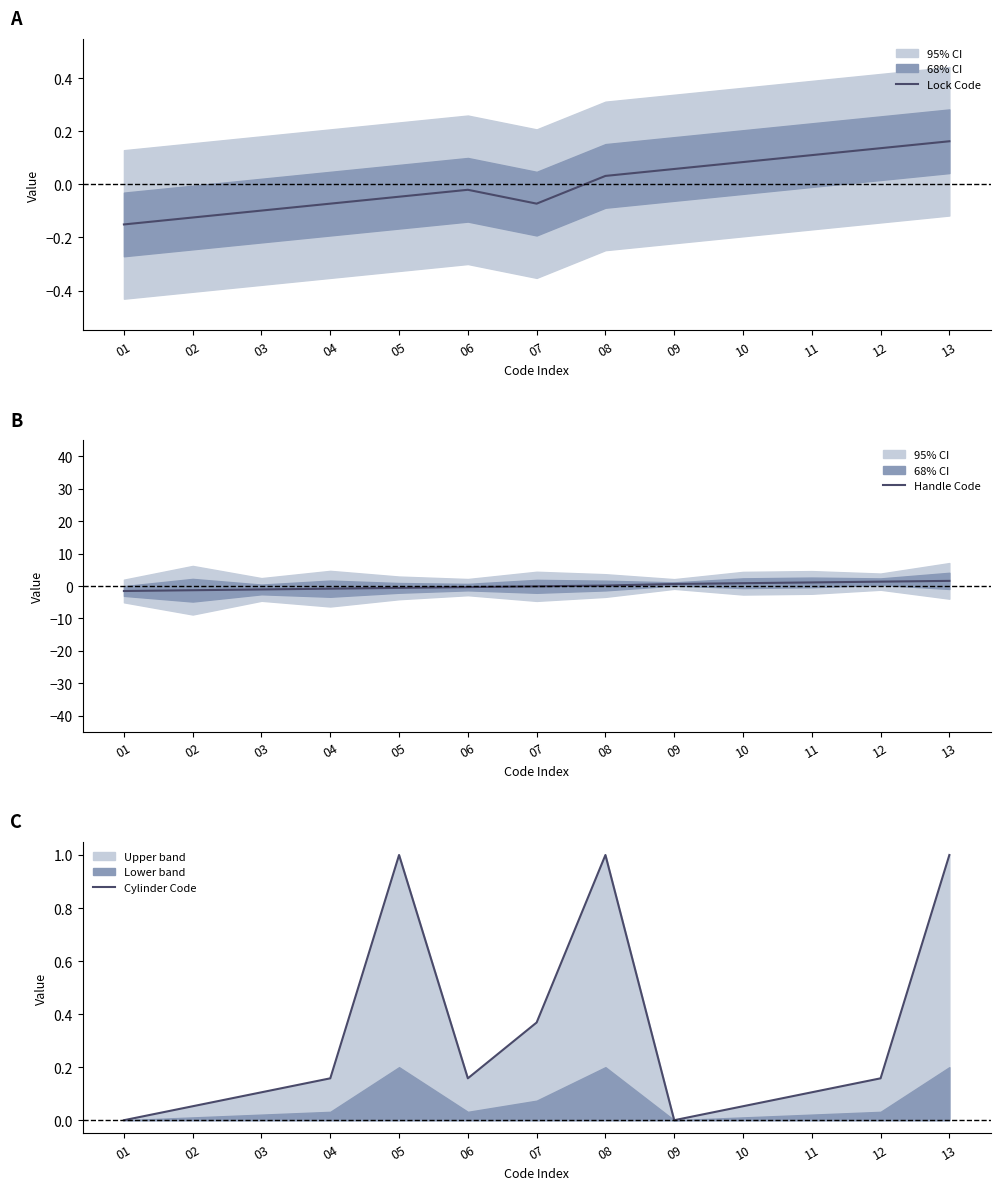

At which category does Lock Code reach its first local peak?

06